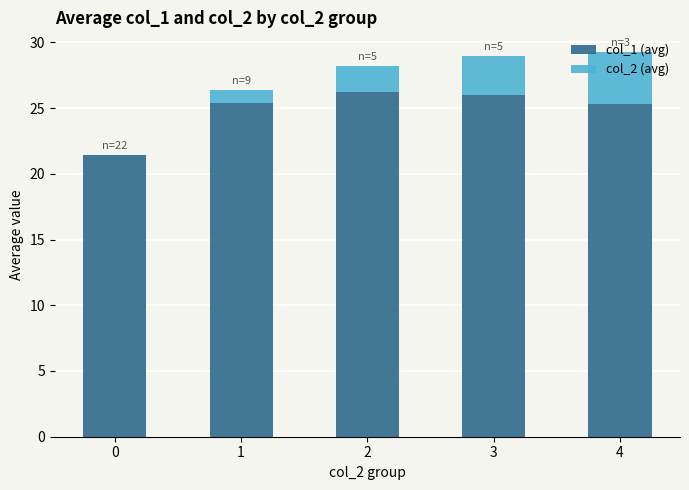

Is it true that col_1 (avg) equals 21.4 at 0?

True